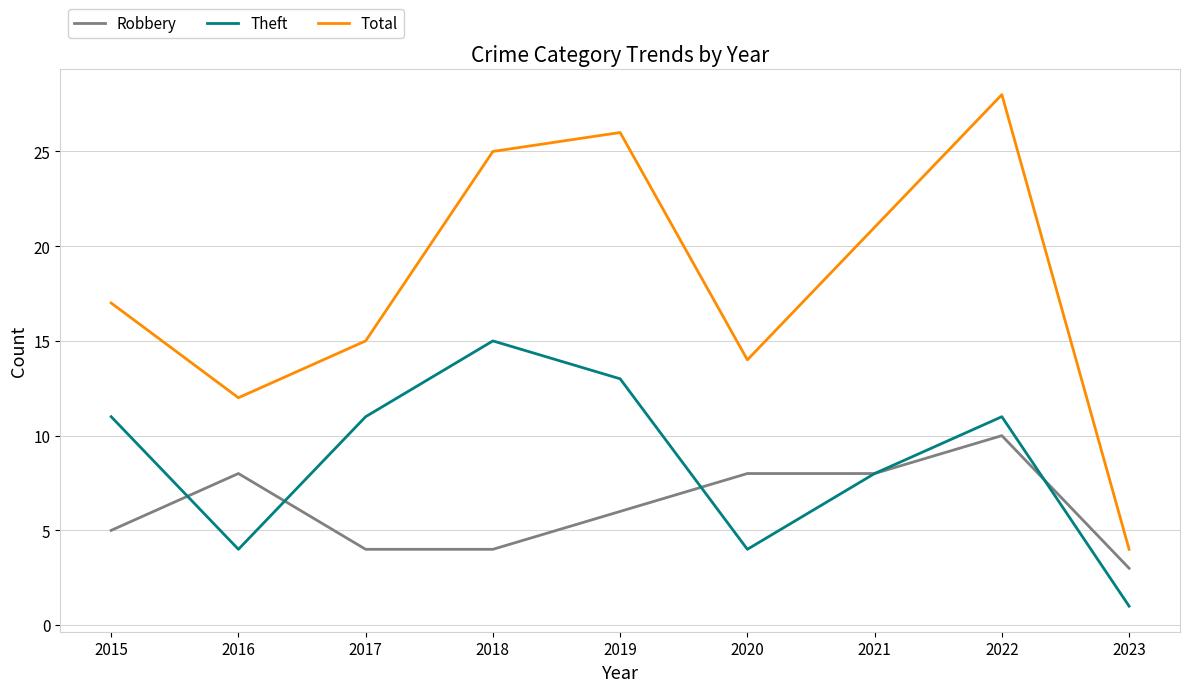

What is the difference between the highest and lowest values at 2021?

13